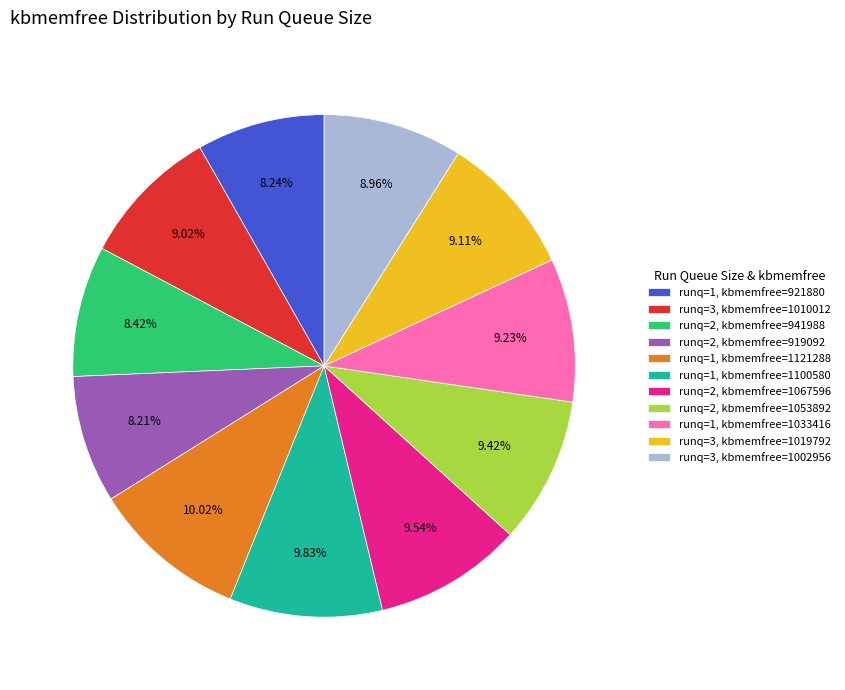

Rank the categories by value from lowest to highest.

runq=2, kbmemfree=919092, runq=1, kbmemfree=921880, runq=2, kbmemfree=941988, runq=3, kbmemfree=1002956, runq=3, kbmemfree=1010012, runq=3, kbmemfree=1019792, runq=1, kbmemfree=1033416, runq=2, kbmemfree=1053892, runq=2, kbmemfree=1067596, runq=1, kbmemfree=1100580, runq=1, kbmemfree=1121288